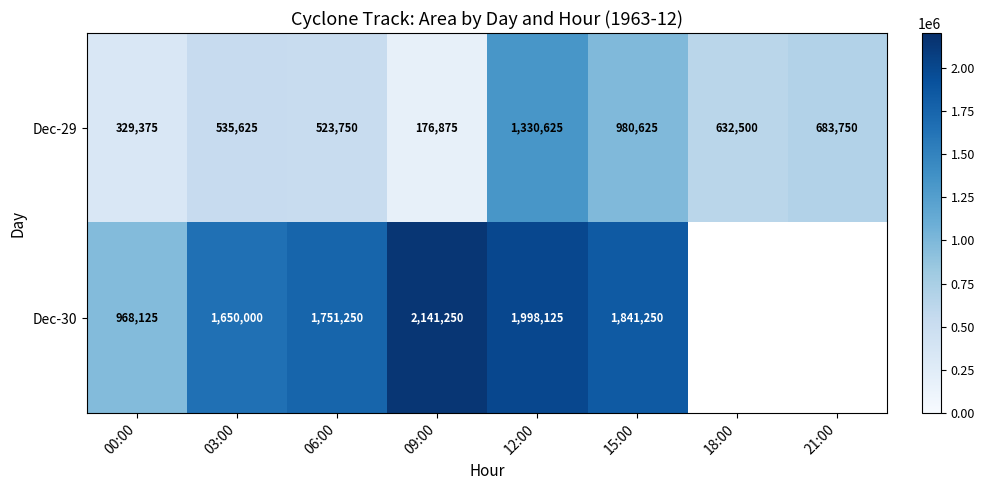

Between 09:00 and 15:00, which is larger?

15:00